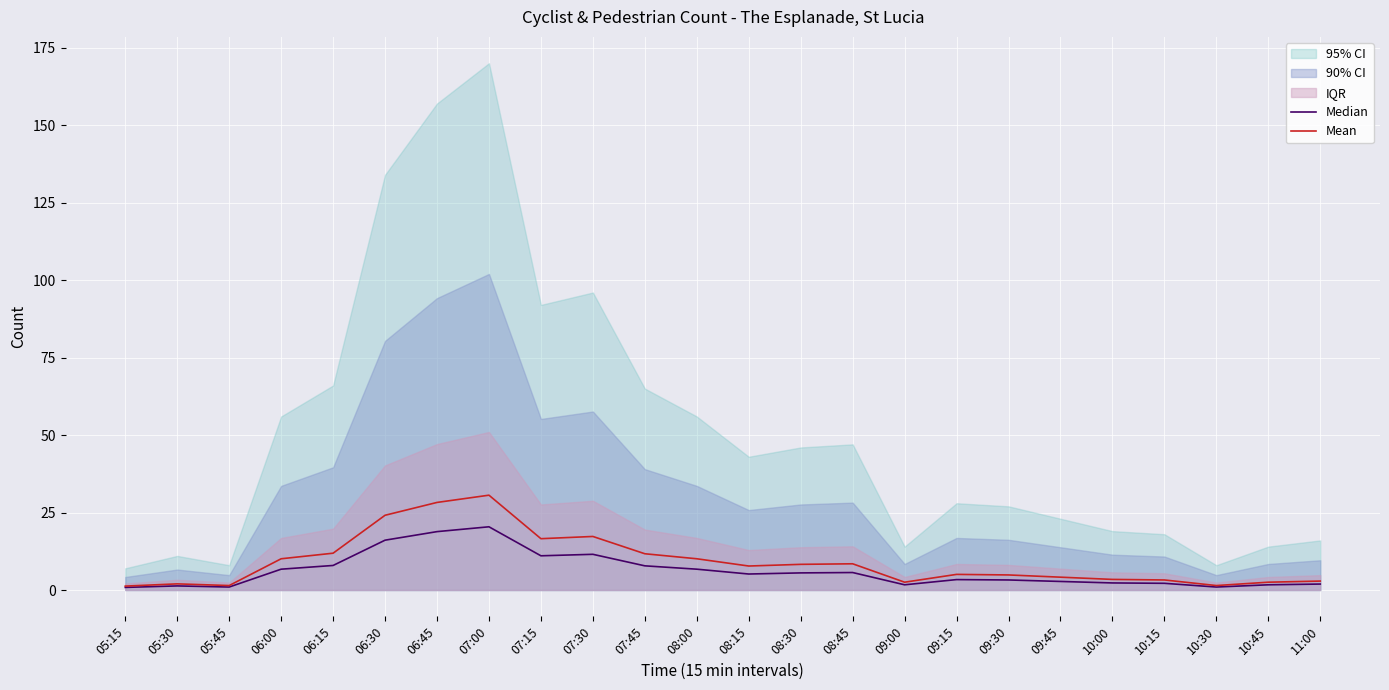

What is the label of the 17th point from the right?

07:00